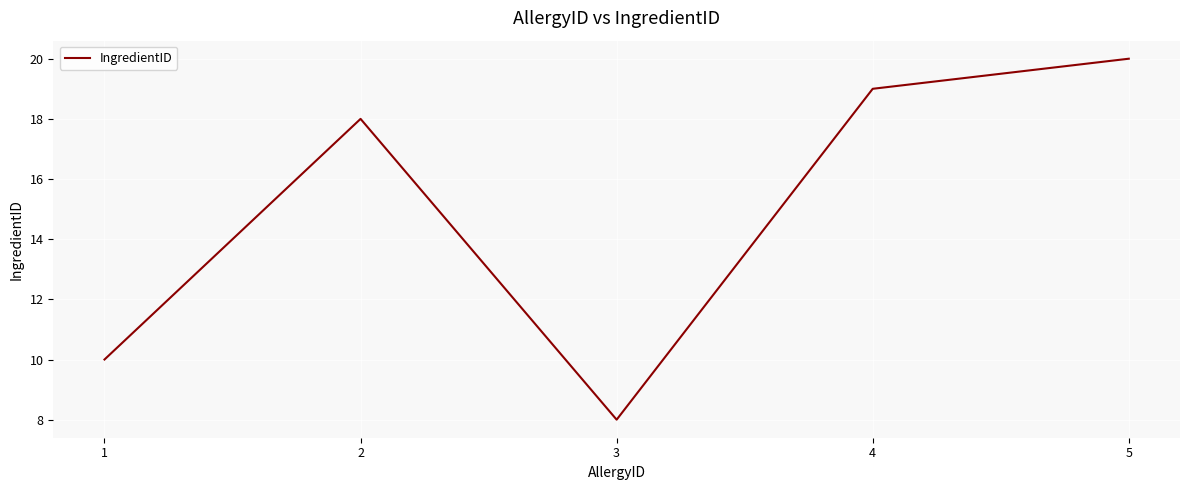

Does the chart have visible grid lines?

Yes